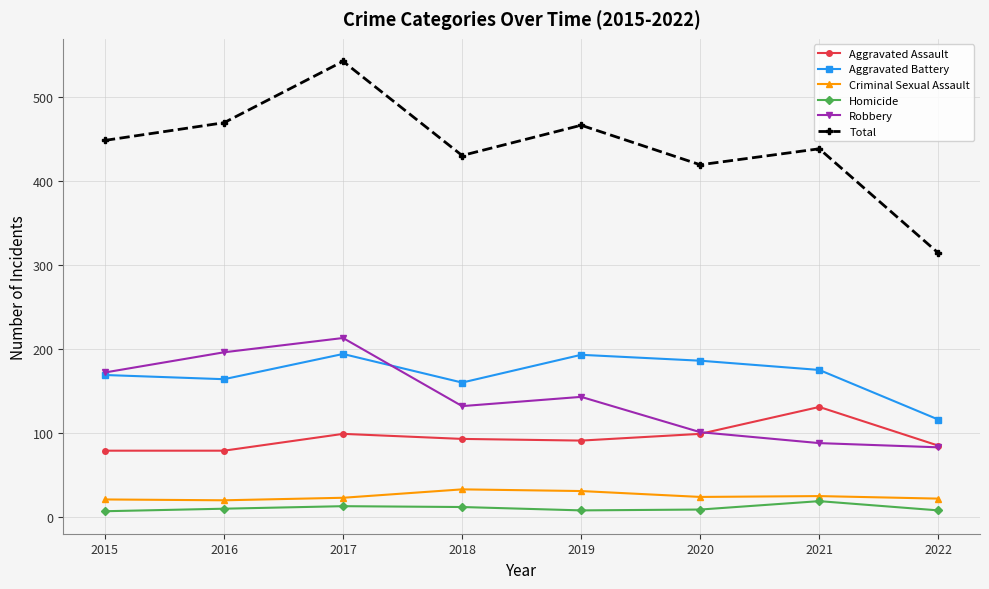

What is the average value of the Total series?

441